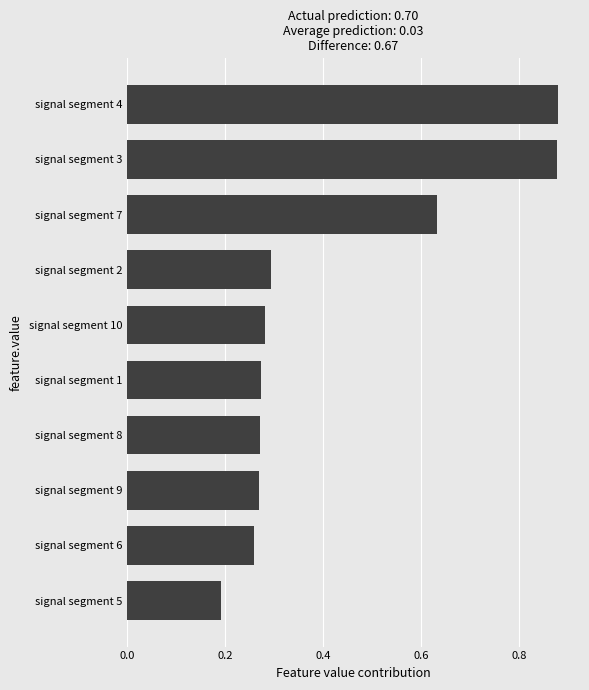

At which category does the chart reach its minimum across all series?

signal segment 5